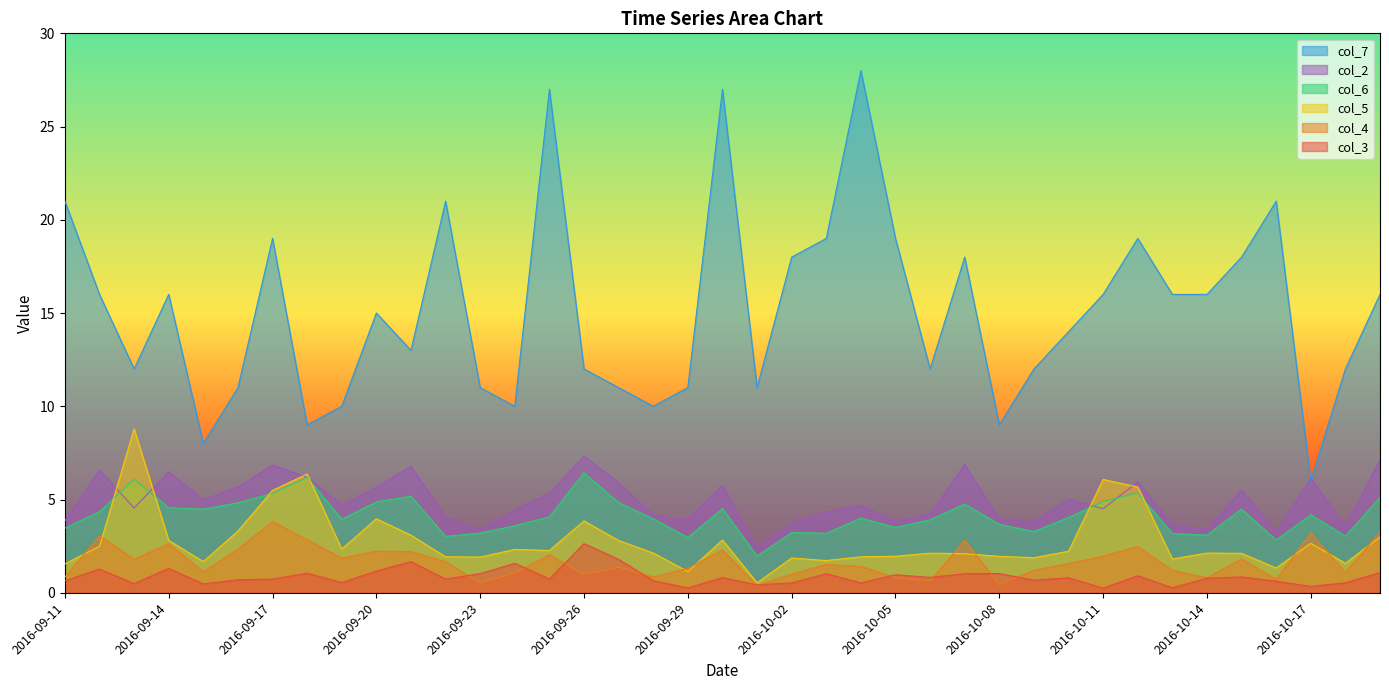

What is the label of the 32nd point from the left?

2016-10-12